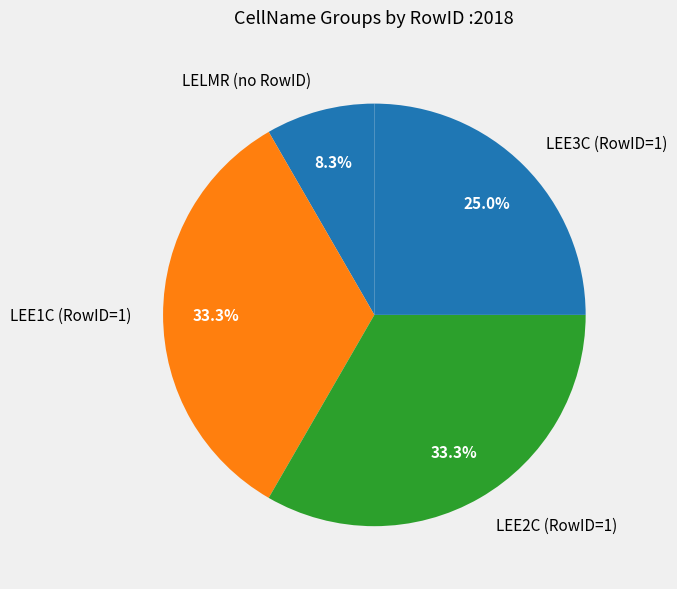

How many slices are in this pie chart?

4